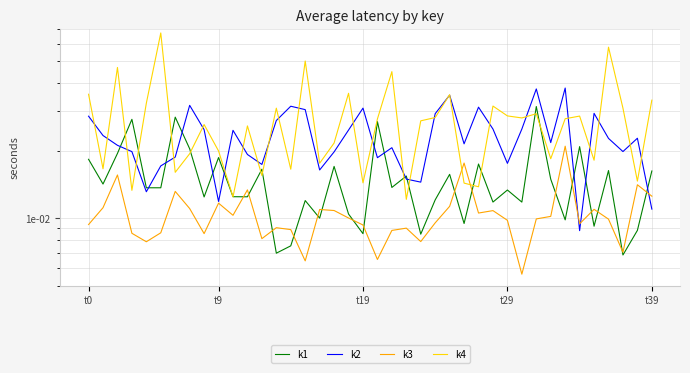

Which series has the widest spread of values?

k4